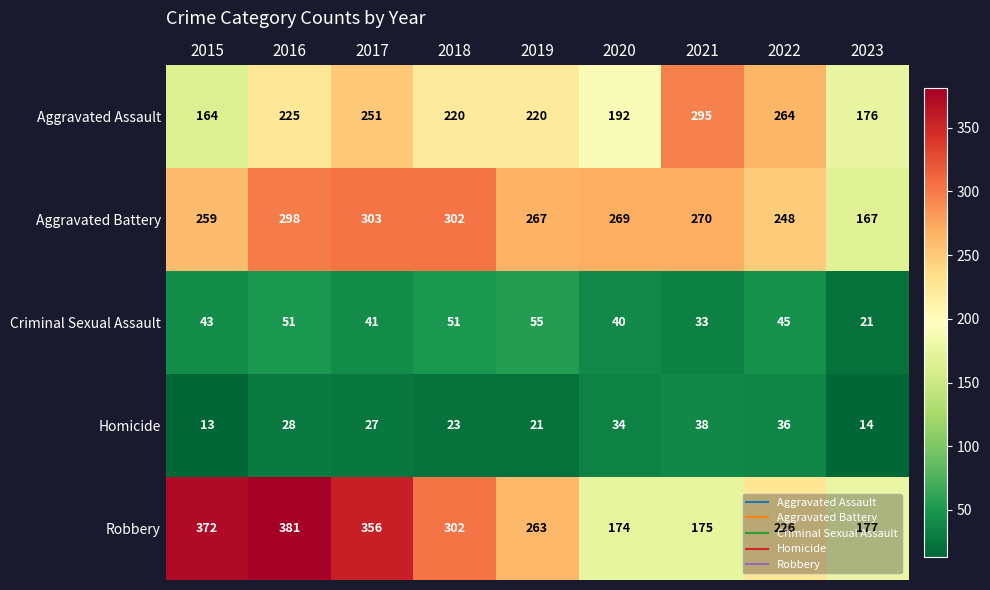

Count the number of data series in this chart.

5